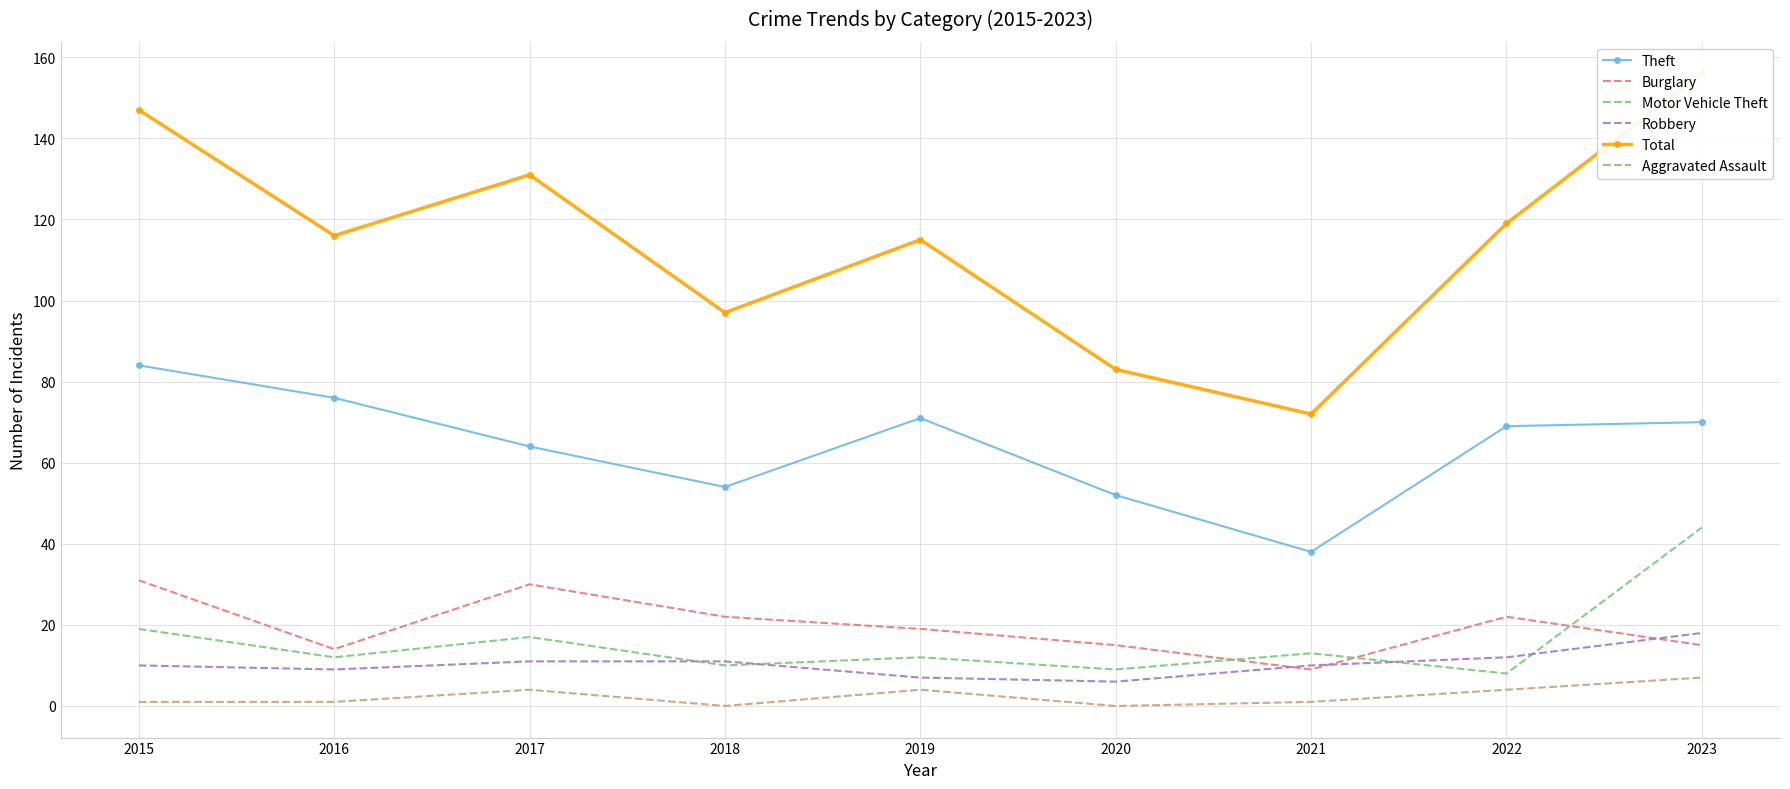

True or false: Motor Vehicle Theft and Total intersect in this chart.

False